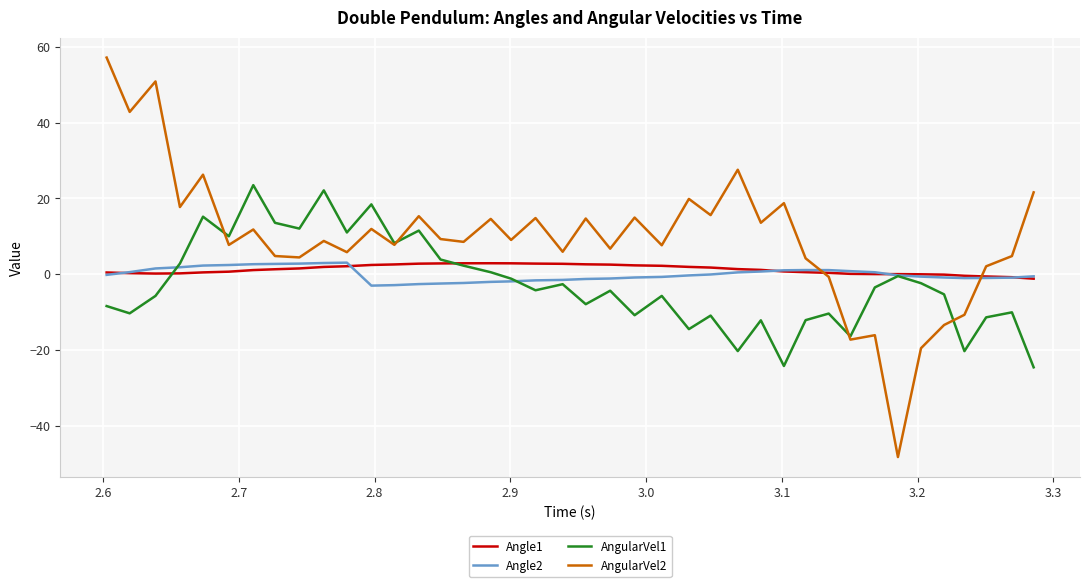

What is the maximum value shown in the chart?

57.2